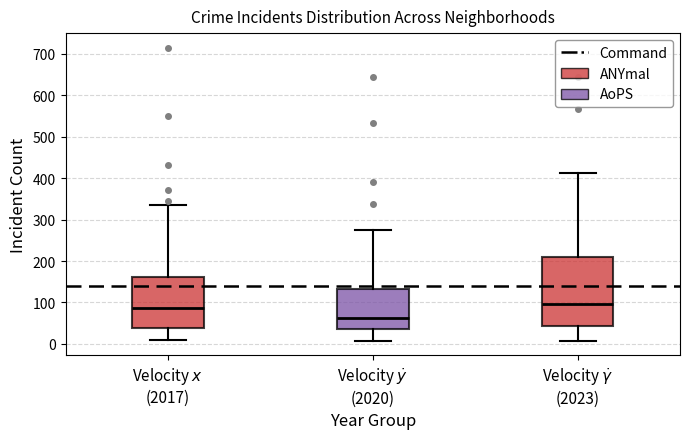

Reading left to right, read every box against the y-axis: the position of its median line, the range the box covers, and the ends of its whiskers. The values are not printed on the chart, so give them approximately, as read against the axis.

Velocity $x$ (2017): median 90, box 40 to 160, whiskers 10 to 340
Velocity $\dot{y}$ (2020): median 60, box 40 to 130, whiskers 10 to 280
Velocity $\dot{\gamma}$ (2023): median 100, box 40 to 210, whiskers 10 to 410